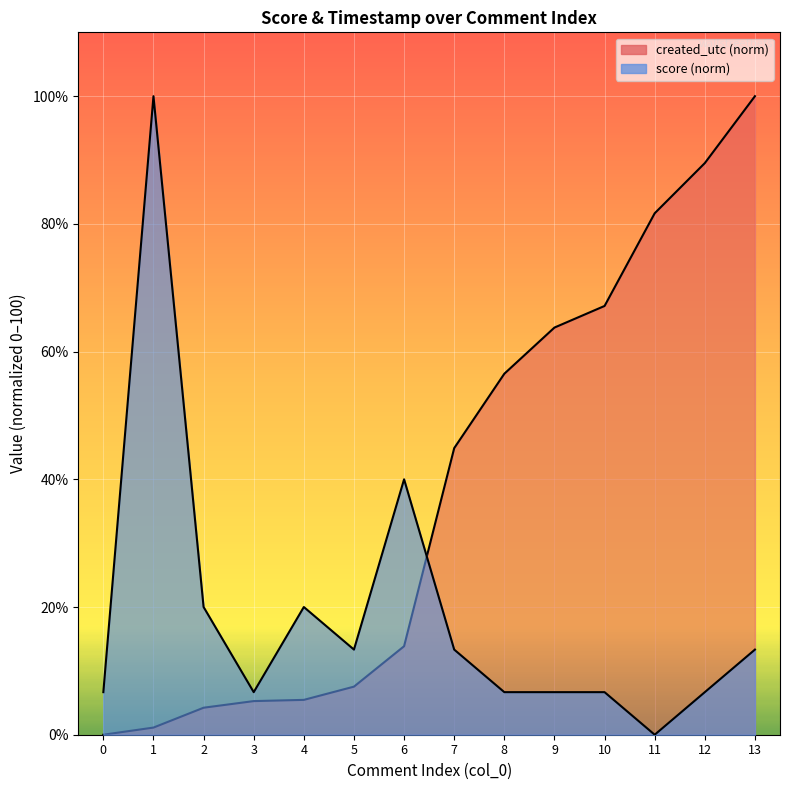

What is the sum of the created_utc_norm values at 4 and 11?

87.1